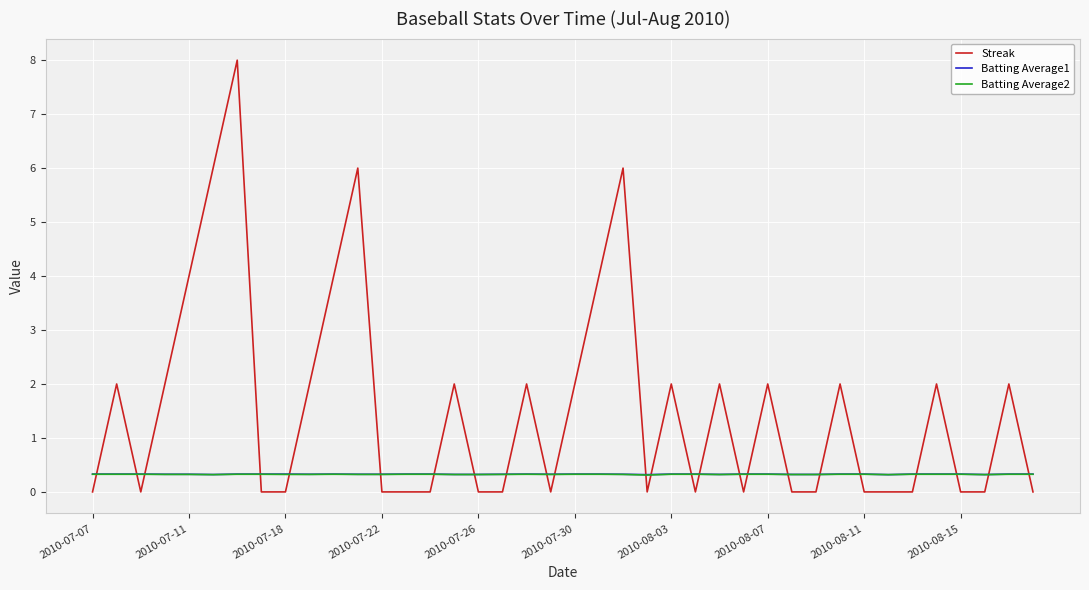

Which series has the largest total across all categories?

Streak